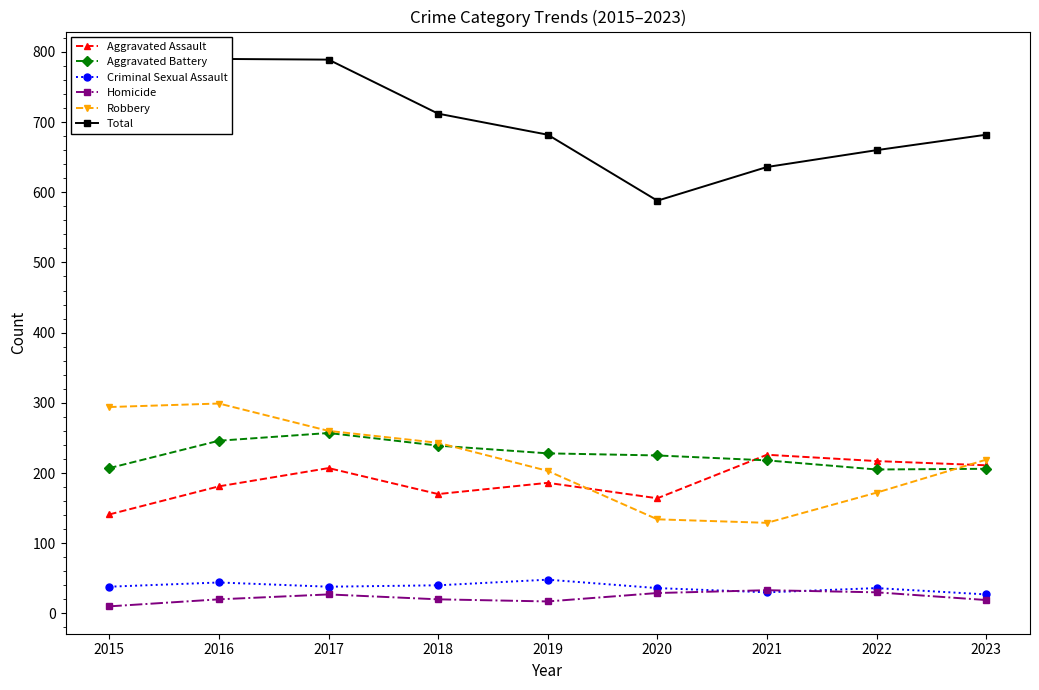

What is the value of the Homicide point at the 5th from the left?

17